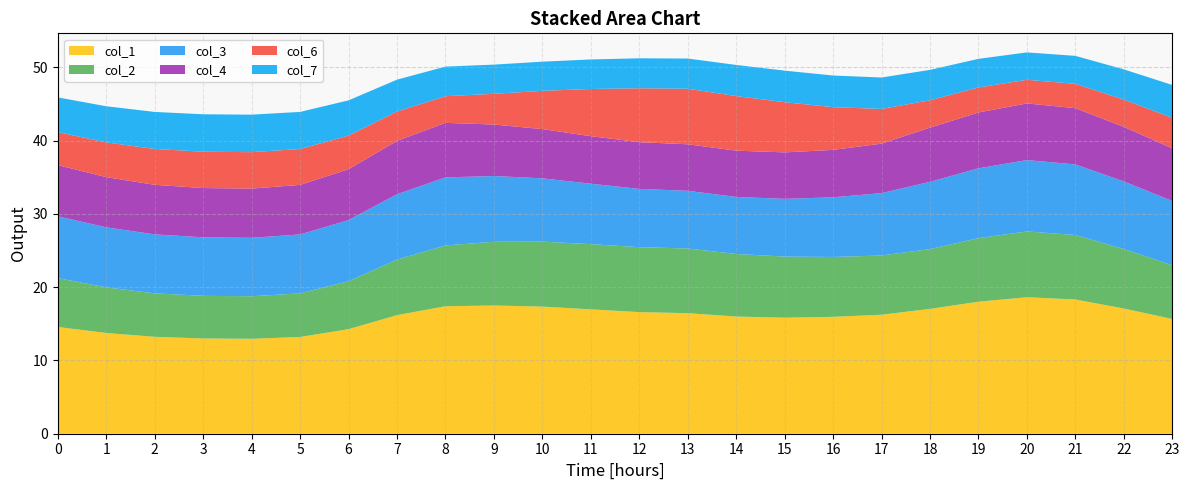

Reading left to right, extract all data points from this chart.

col_1: 0=14.6	1=13.7	2=13.2	3=13.0	4=13.0	5=13.2	6=14.3	7=16.2	8=17.4	9=17.5	10=17.3	11=17.0	12=16.6	13=16.4	14=16.0	15=15.8	16=15.9	17=16.2	18=17.0	19=18.0	20=18.6	21=18.3	22=17.1	23=15.7
col_2: 0=6.7	1=6.2	2=5.9	3=5.8	4=5.8	5=5.9	6=6.5	7=7.6	8=8.3	9=8.7	10=8.9	11=8.9	12=8.9	13=8.8	14=8.5	15=8.3	16=8.2	17=8.1	18=8.2	19=8.7	20=9.0	21=8.8	22=8.1	23=7.3
col_3: 0=8.4	1=8.2	2=8.0	3=8.0	4=8.0	5=8.0	6=8.3	7=8.9	8=9.3	9=9.0	10=8.6	11=8.2	12=8.0	13=7.9	14=7.8	15=7.9	16=8.1	17=8.5	18=9.2	19=9.5	20=9.7	21=9.6	22=9.2	23=8.8
col_4: 0=7.0	1=6.8	2=6.8	3=6.7	4=6.7	5=6.8	6=6.9	7=7.3	8=7.4	9=7.0	10=6.7	11=6.5	12=6.4	13=6.3	14=6.3	15=6.3	16=6.5	17=6.8	18=7.4	19=7.6	20=7.7	21=7.7	22=7.4	23=7.2
col_6: 0=4.5	1=4.7	2=4.9	3=5.0	4=5.0	5=4.9	6=4.6	7=4.0	8=3.6	9=4.2	10=5.2	11=6.4	12=7.4	13=7.6	14=7.4	15=6.8	16=5.8	17=4.7	18=3.7	19=3.4	20=3.2	21=3.3	22=3.7	23=4.2
col_7: 0=4.7	1=4.9	2=5.1	3=5.1	4=5.1	5=5.1	6=4.8	7=4.4	8=4.0	9=4.0	10=4.0	11=4.0	12=4.1	13=4.1	14=4.2	15=4.3	16=4.3	17=4.3	18=4.1	19=3.9	20=3.7	21=3.8	22=4.1	23=4.5